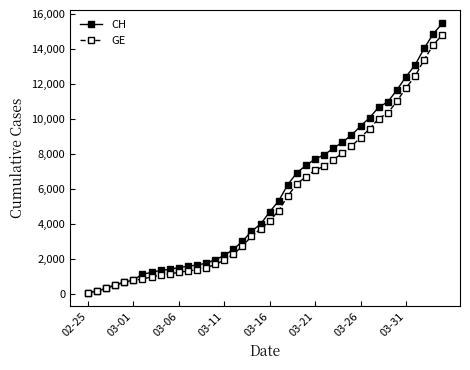

What is the average value of the CH series?

5674